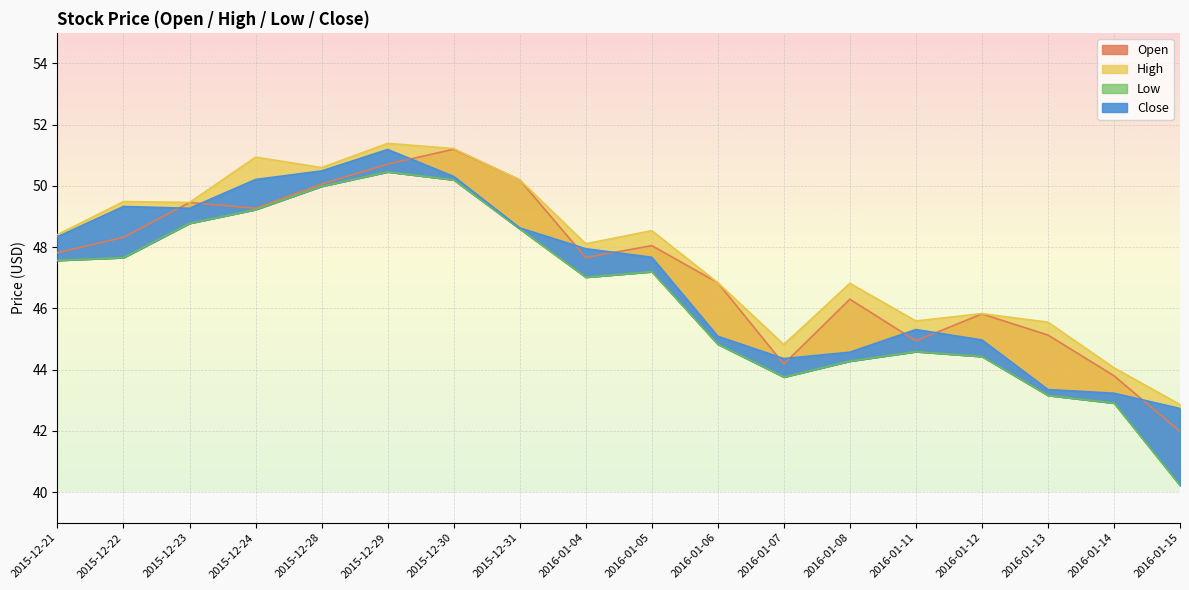

How many data points does each series have?

18